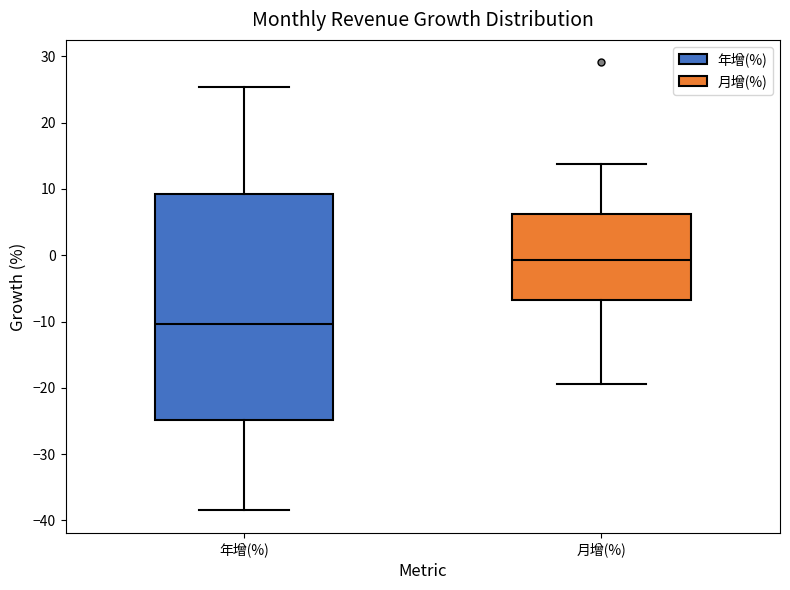

Reading left to right, transcribe this box plot: for each box, give where its median line is, the range the box spans, and where its two whiskers end, as read against the y-axis. The values are not printed on the chart, so give them approximately, as read against the axis.

年增(%): median -10, box -25 to 9, whiskers -38 to 25
月增(%): median -1, box -7 to 6, whiskers -19 to 14